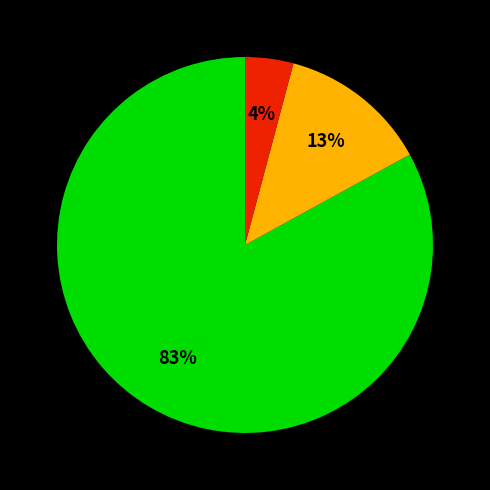

How many slices are in this pie chart?

3